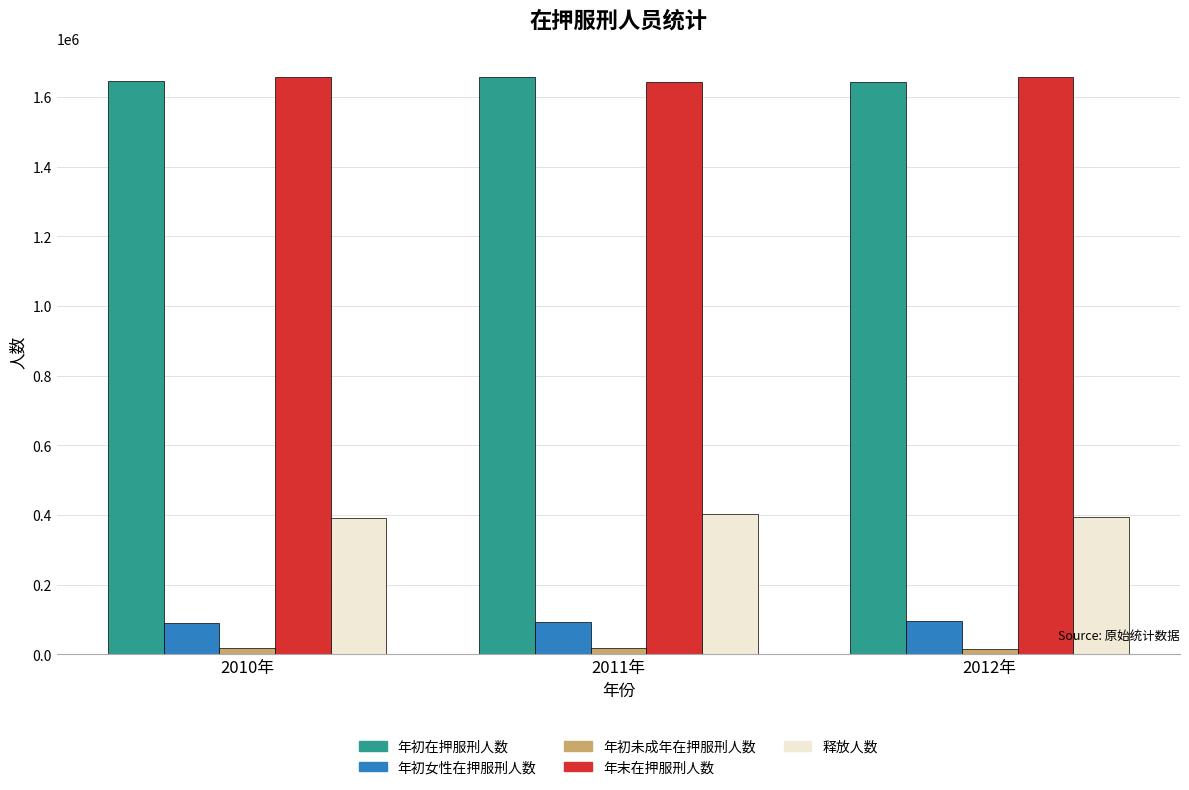

At how many categories does at least one series exceed 1607037?

3